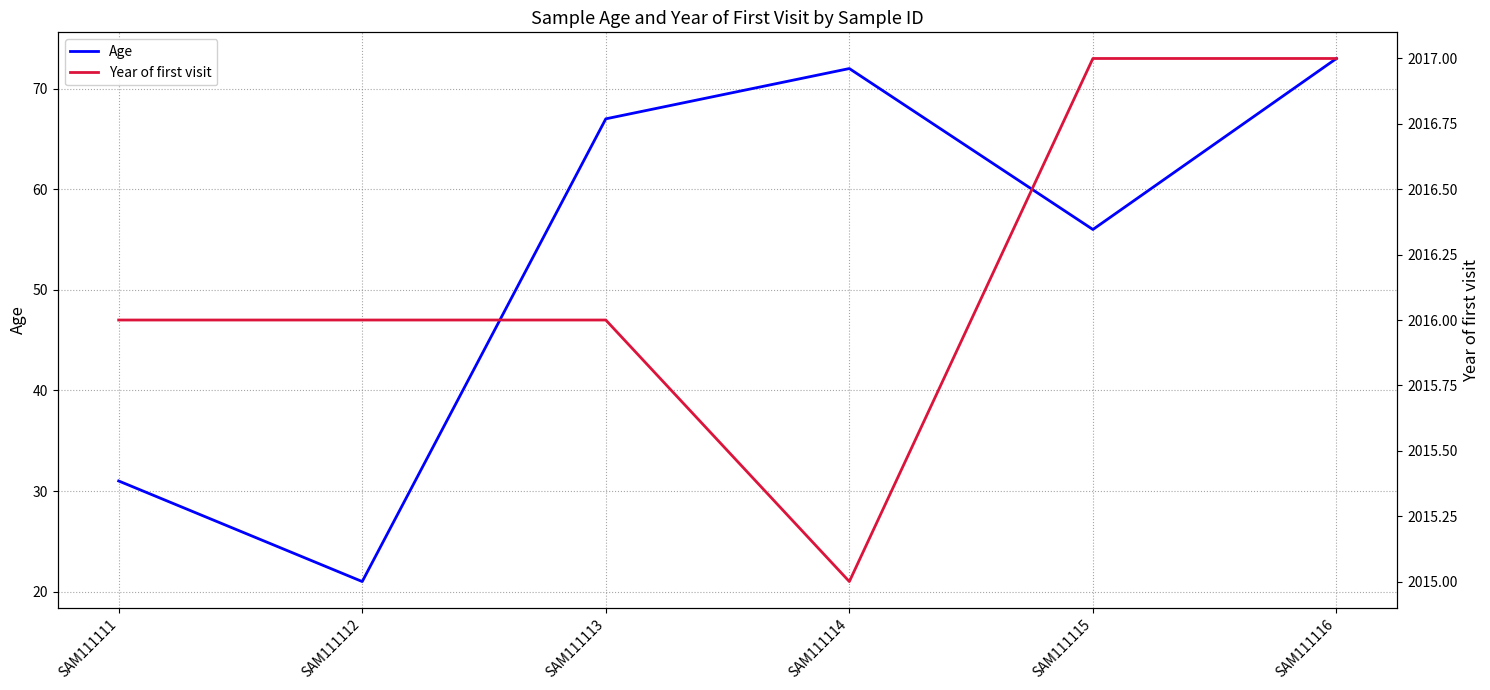

Is the value of Year of first visit at SAM111112 greater than the value of Age at SAM111116?

Yes